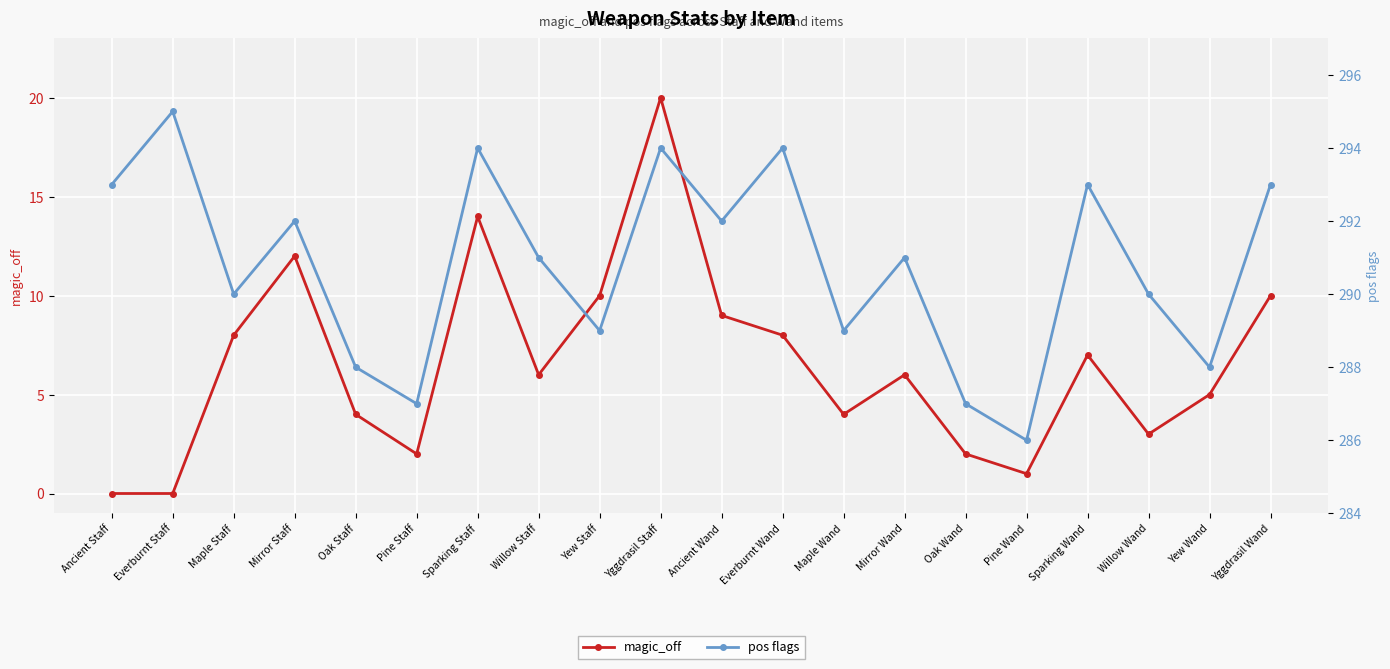

Which category has the lowest value in the magic_off series?

Ancient Staff